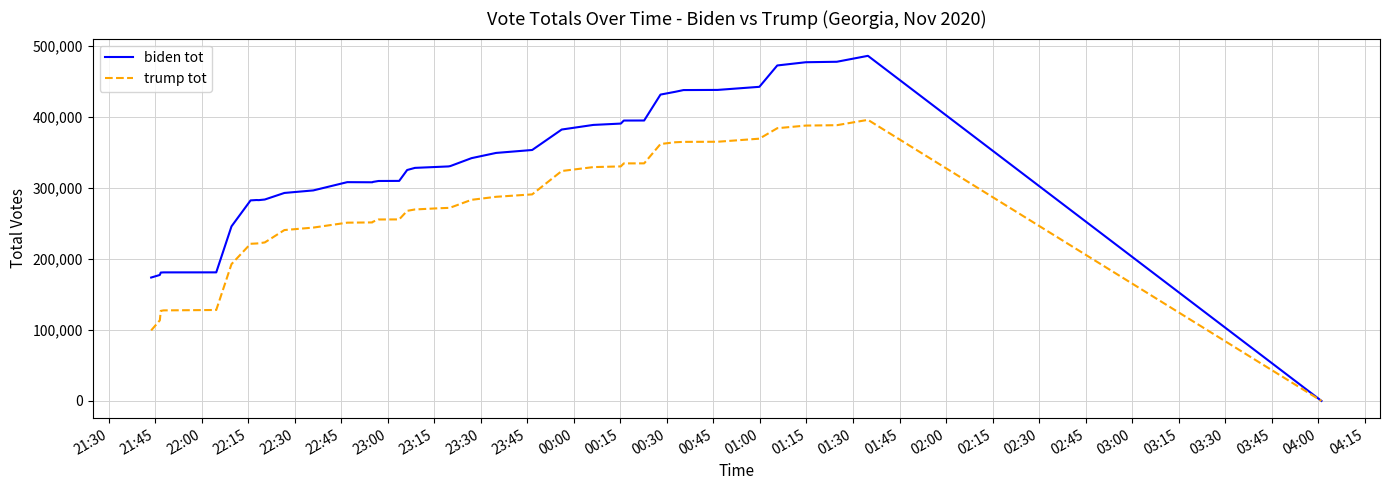

Which series has the largest total across all categories?

biden tot